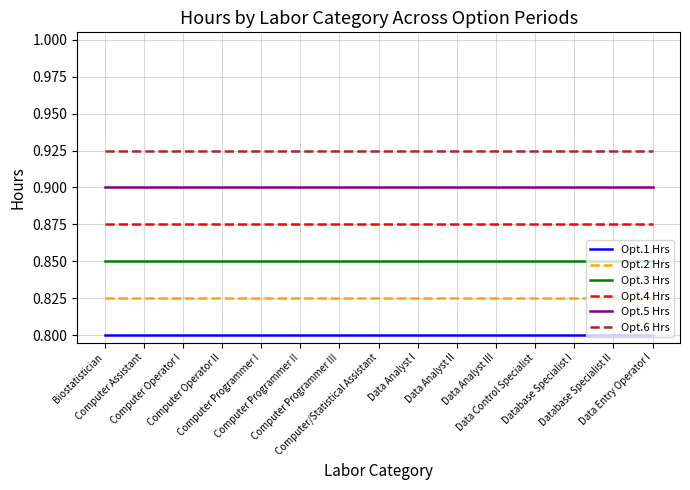

List the series in order of their overall mean, lowest first.

Opt.1 Hrs, Opt.2 Hrs, Opt.3 Hrs, Opt.4 Hrs, Opt.5 Hrs, Opt.6 Hrs